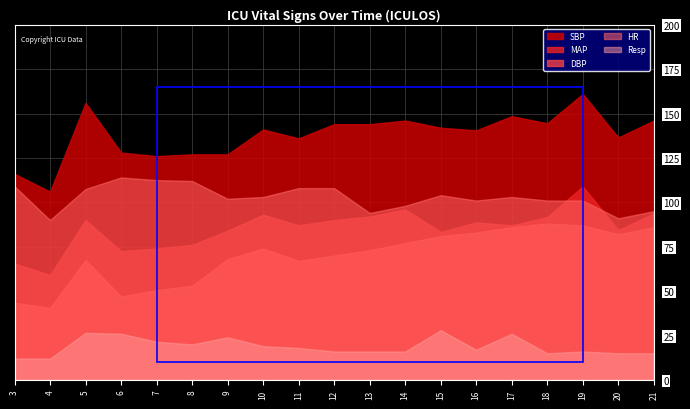

Rank the series at 6 from lowest to highest value.

Resp, DBP, MAP, HR, SBP